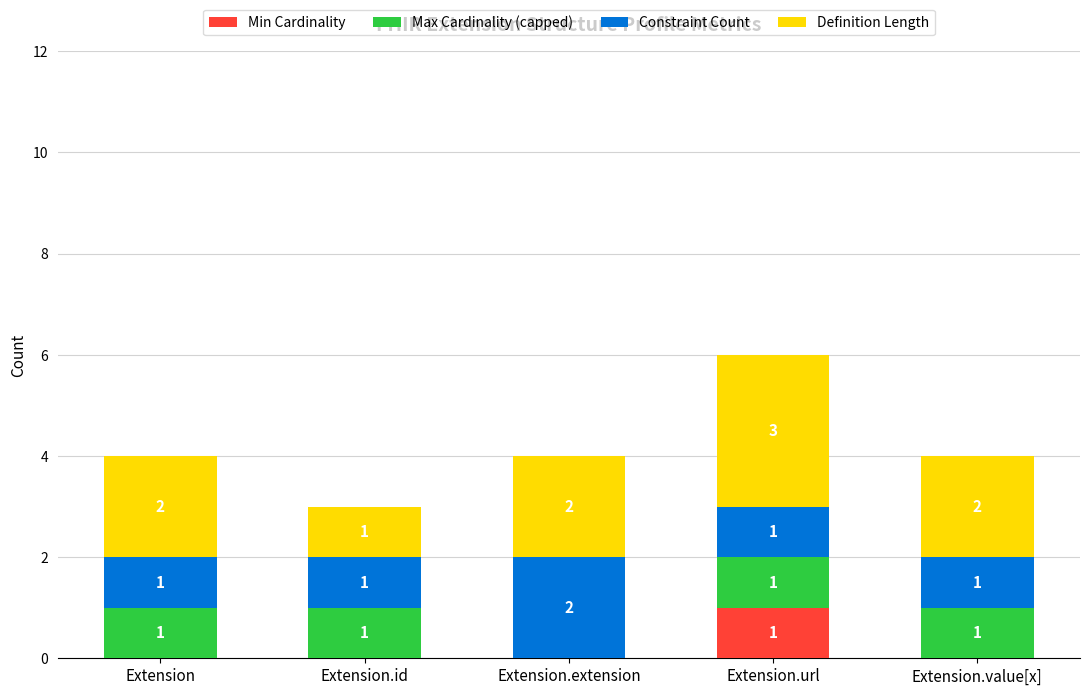

What is the total value across all series at Extension?

4